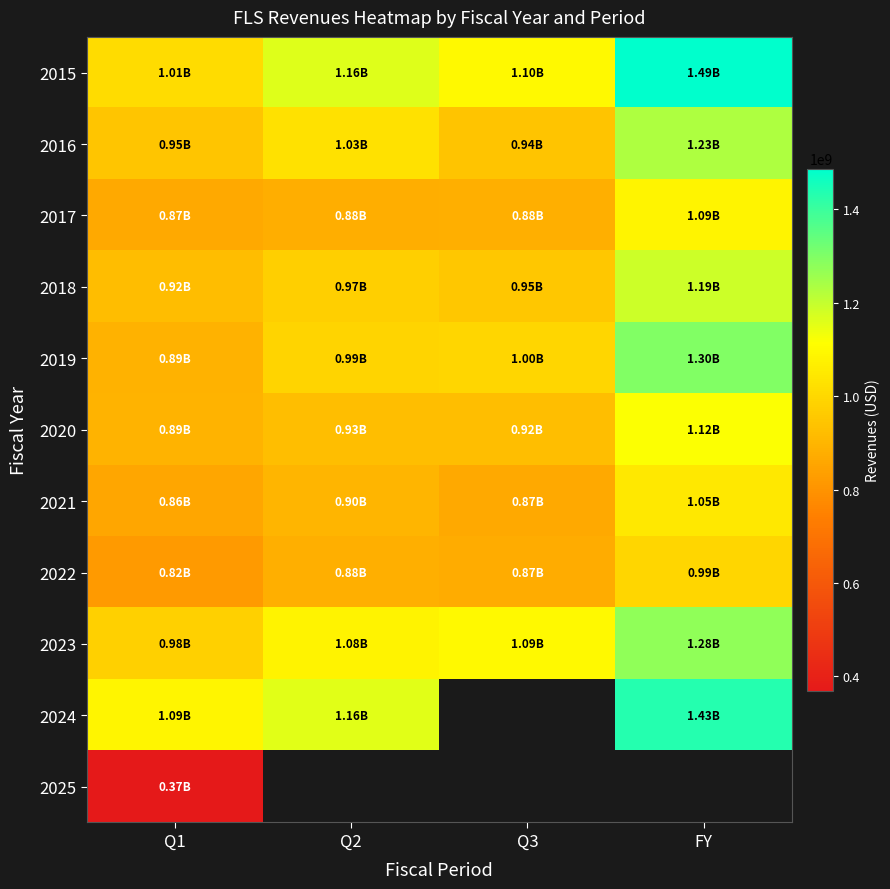

What is the greatest value displayed?

1487318000.0